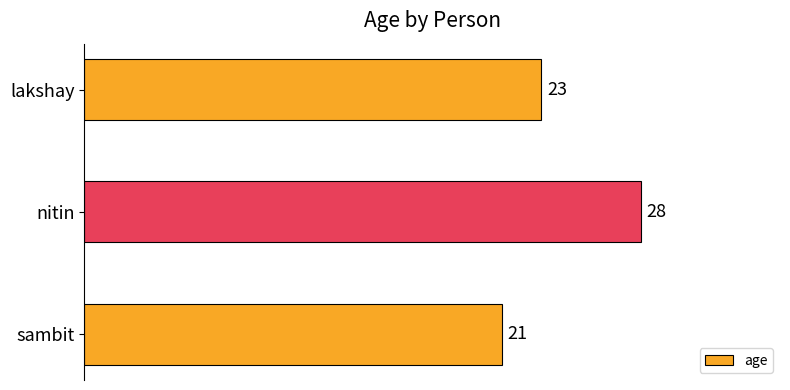

Are the bars grouped side by side (vs. stacked)?

No